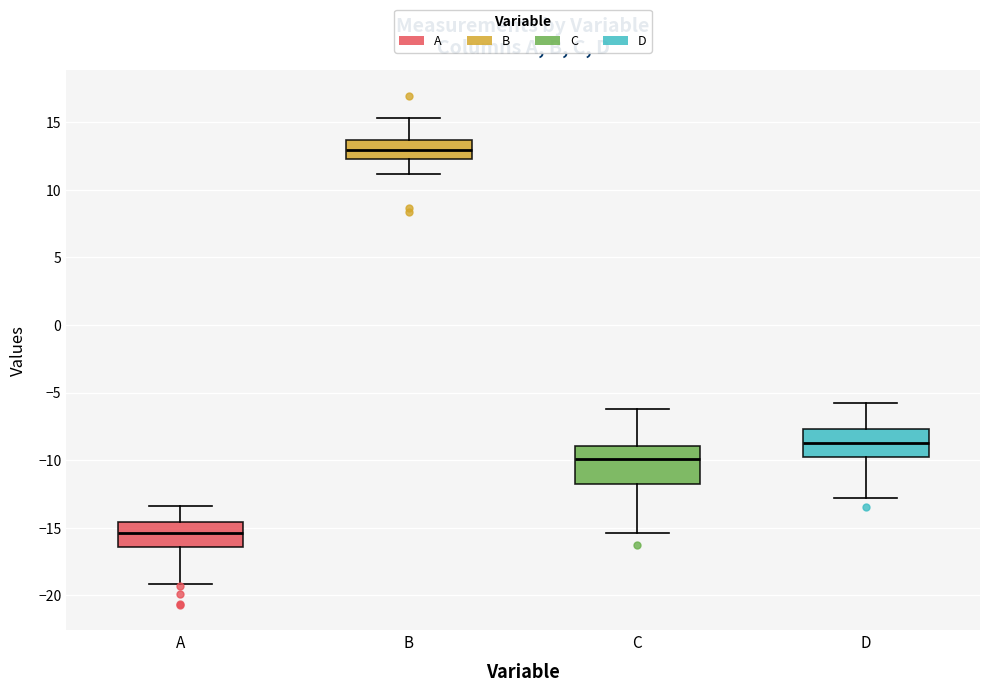

Reading left to right, transcribe this box plot: for each box, give where its median line is, the range the box spans, and where its two whiskers end, as read against the y-axis. The values are not printed on the chart, so give them approximately, as read against the axis.

A: median -15.5, box -16.5 to -14.5, whiskers -19.0 to -13.5
B: median 13.0, box 12.5 to 13.5, whiskers 11.0 to 15.5
C: median -10.0, box -12.0 to -9.0, whiskers -15.5 to -6.0
D: median -8.5, box -10.0 to -7.5, whiskers -13.0 to -5.5